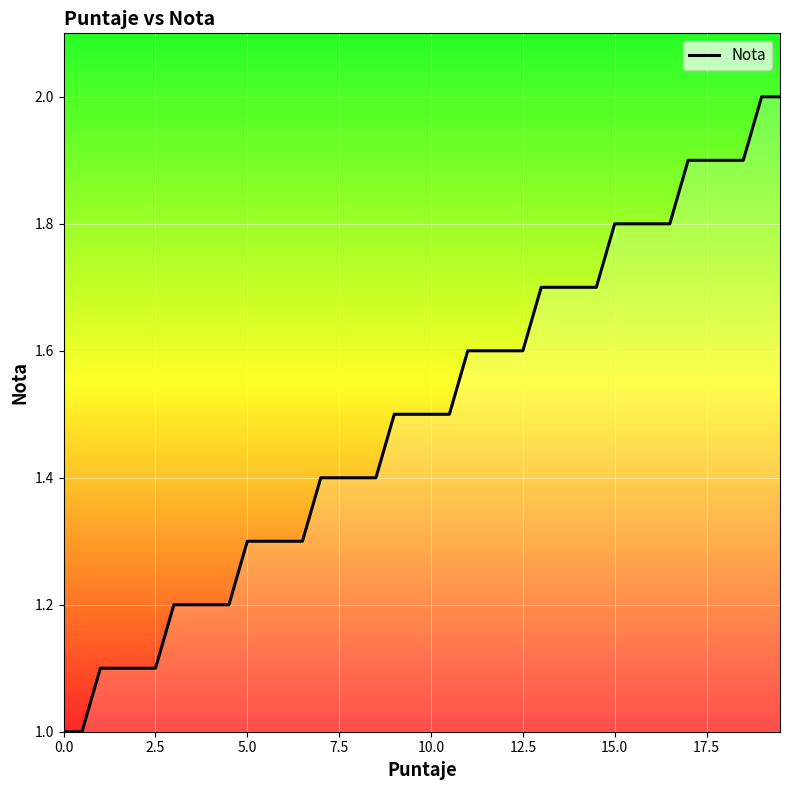

What is the maximum value shown in the chart?

2.0